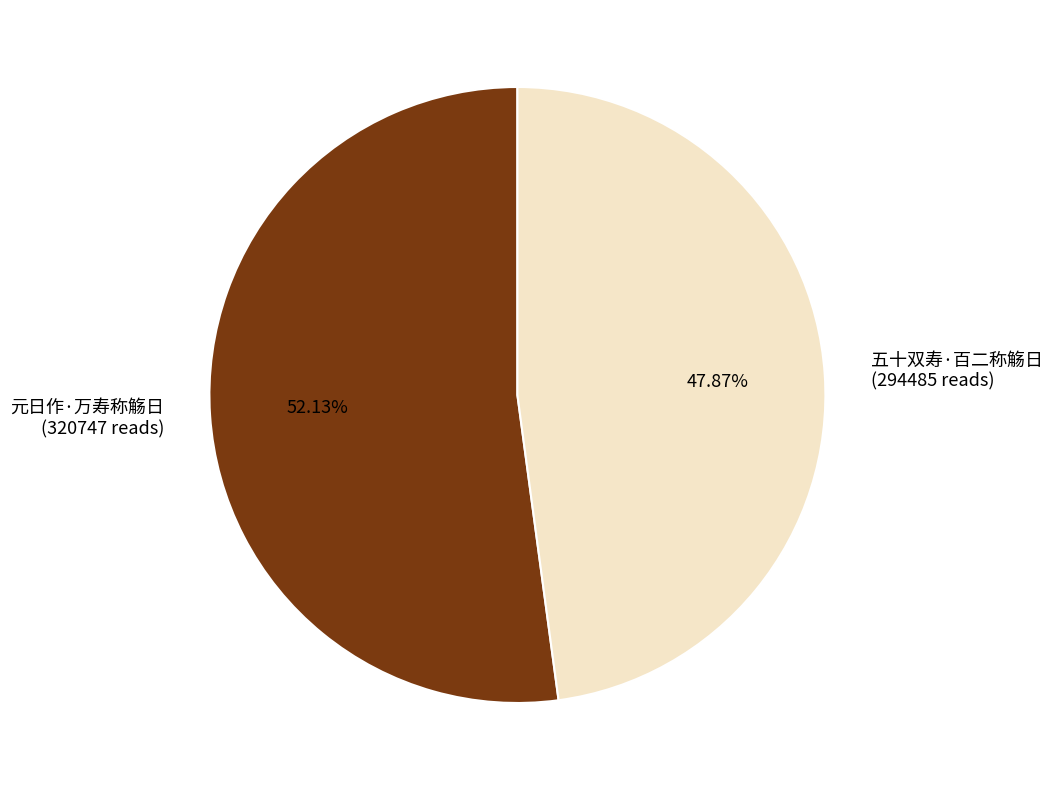

How many slices are in this pie chart?

2